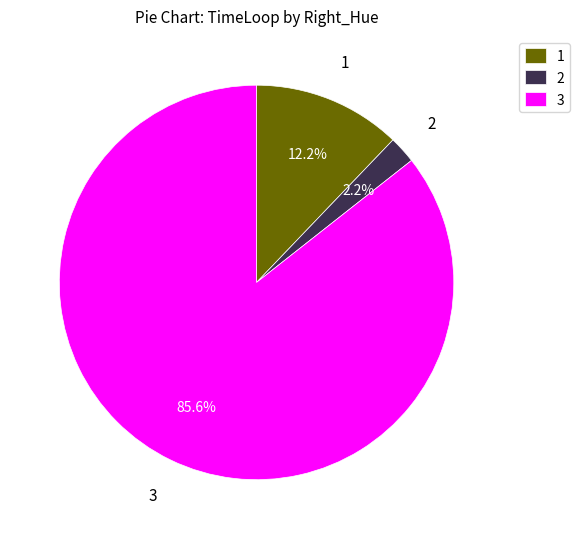

Between 3 and 1, which is larger?

3